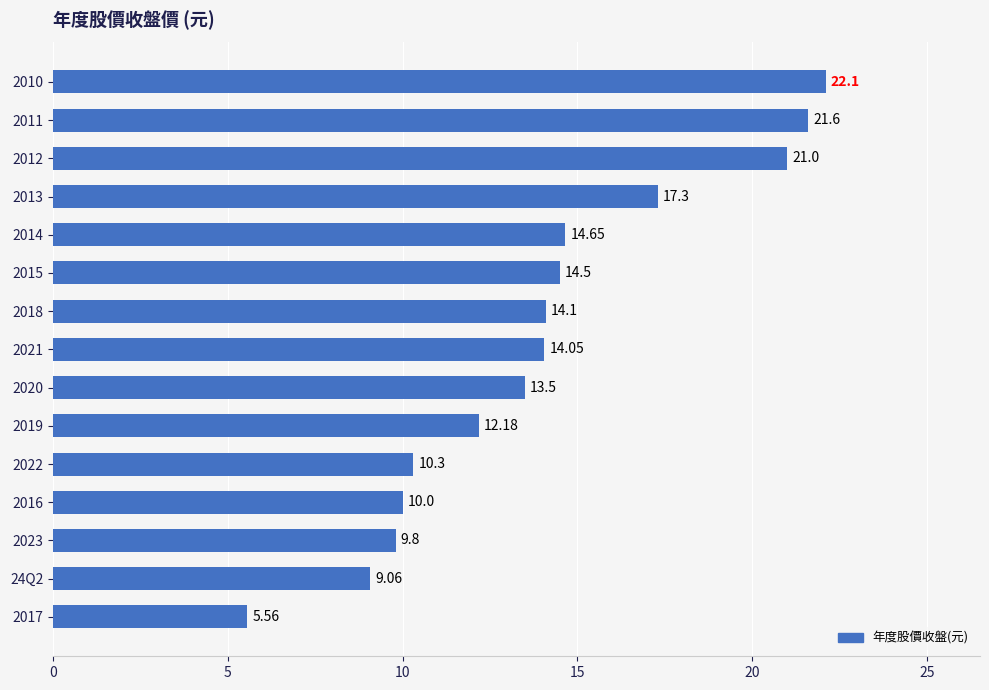

What is the average value?

14.0